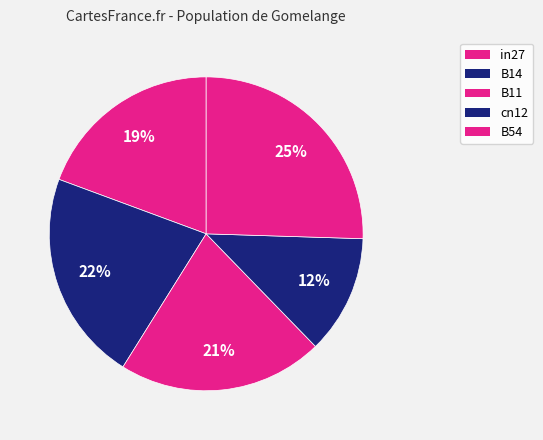

Is B14 the majority of the pie?

No